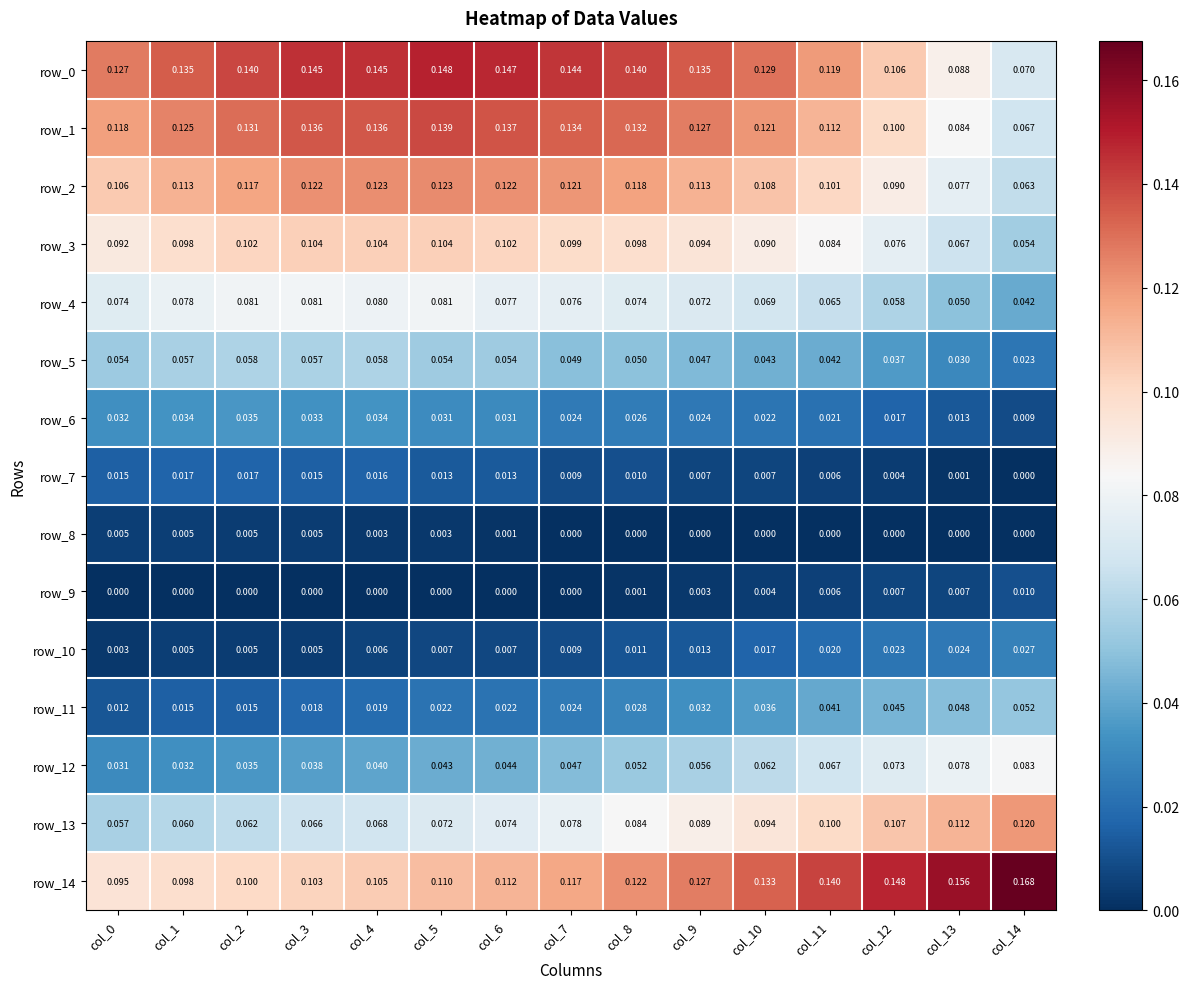

Reading left to right, what are all the values shown in this chart?

row_0: 0.1	0.1	0.1	0.1	0.1	0.1	0.1	0.1	0.1	0.1	0.1	0.1	0.1	0.1	0.1
row_1: 0.1	0.1	0.1	0.1	0.1	0.1	0.1	0.1	0.1	0.1	0.1	0.1	0.1	0.1	0.1
row_2: 0.1	0.1	0.1	0.1	0.1	0.1	0.1	0.1	0.1	0.1	0.1	0.1	0.1	0.1	0.1
row_3: 0.1	0.1	0.1	0.1	0.1	0.1	0.1	0.1	0.1	0.1	0.1	0.1	0.1	0.1	0.1
row_4: 0.1	0.1	0.1	0.1	0.1	0.1	0.1	0.1	0.1	0.1	0.1	0.1	0.1	0.0	0.0
row_5: 0.1	0.1	0.1	0.1	0.1	0.1	0.1	0.0	0.0	0.0	0.0	0.0	0.0	0.0	0.0
row_6: 0.0	0.0	0.0	0.0	0.0	0.0	0.0	0.0	0.0	0.0	0.0	0.0	0.0	0.0	0.0
row_7: 0.0	0.0	0.0	0.0	0.0	0.0	0.0	0.0	0.0	0.0	0.0	0.0	0.0	0.0	0.0
row_8: 0.0	0.0	0.0	0.0	0.0	0.0	0.0	0.0	0.0	0.0	0.0	0.0	0.0	0.0	0.0
row_9: 0.0	0.0	0.0	0.0	0.0	0.0	0.0	0.0	0.0	0.0	0.0	0.0	0.0	0.0	0.0
row_10: 0.0	0.0	0.0	0.0	0.0	0.0	0.0	0.0	0.0	0.0	0.0	0.0	0.0	0.0	0.0
row_11: 0.0	0.0	0.0	0.0	0.0	0.0	0.0	0.0	0.0	0.0	0.0	0.0	0.0	0.0	0.1
row_12: 0.0	0.0	0.0	0.0	0.0	0.0	0.0	0.0	0.1	0.1	0.1	0.1	0.1	0.1	0.1
row_13: 0.1	0.1	0.1	0.1	0.1	0.1	0.1	0.1	0.1	0.1	0.1	0.1	0.1	0.1	0.1
row_14: 0.1	0.1	0.1	0.1	0.1	0.1	0.1	0.1	0.1	0.1	0.1	0.1	0.1	0.2	0.2